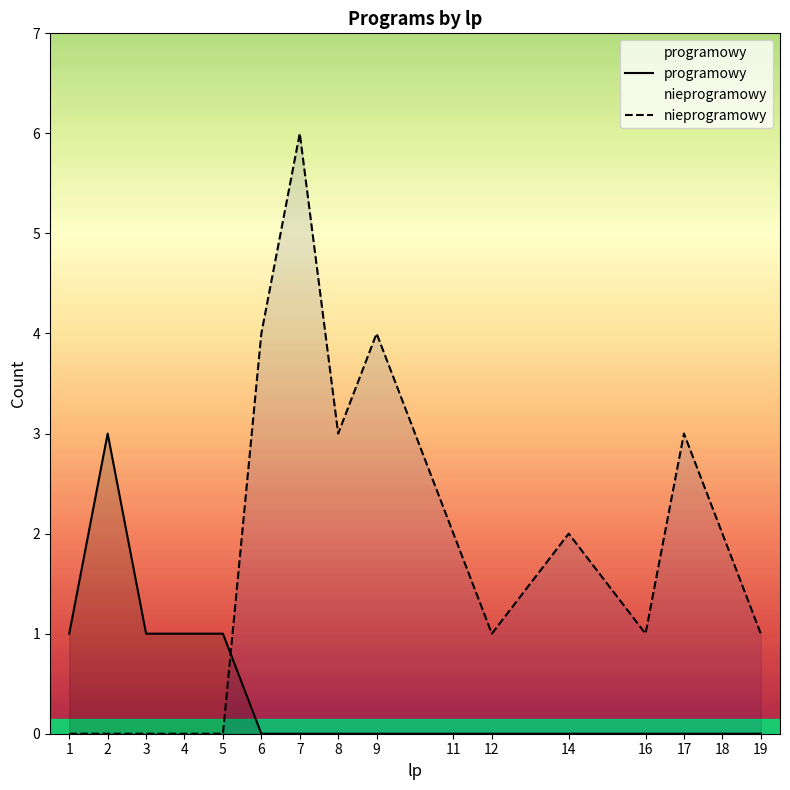

List the series in order of their peak value, lowest first.

programowy, nieprogramowy